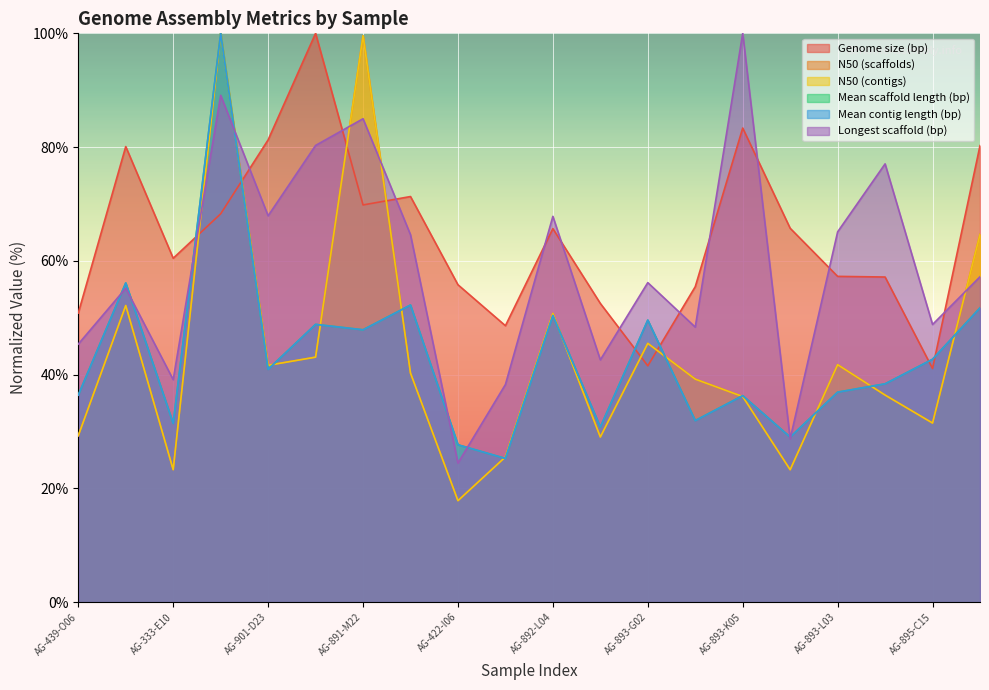

Between AG-422-M23 and AG-893-L03, which is larger?

AG-893-L03